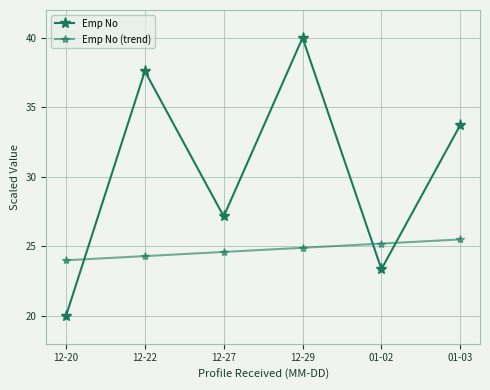

How many intersections are there between Emp No and Emp No (trend)?

3